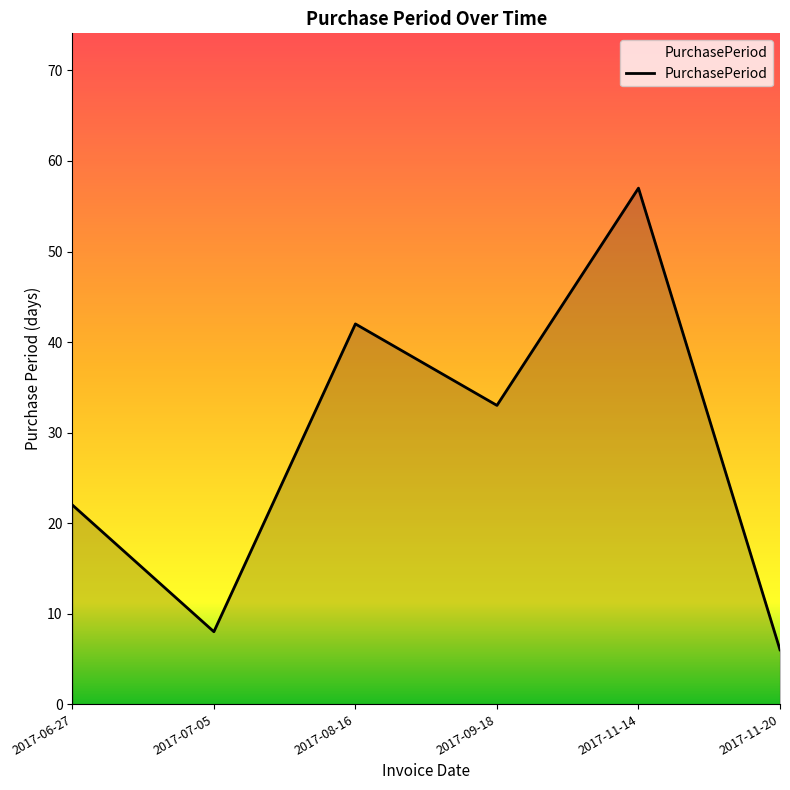

What is the smallest value displayed?

6